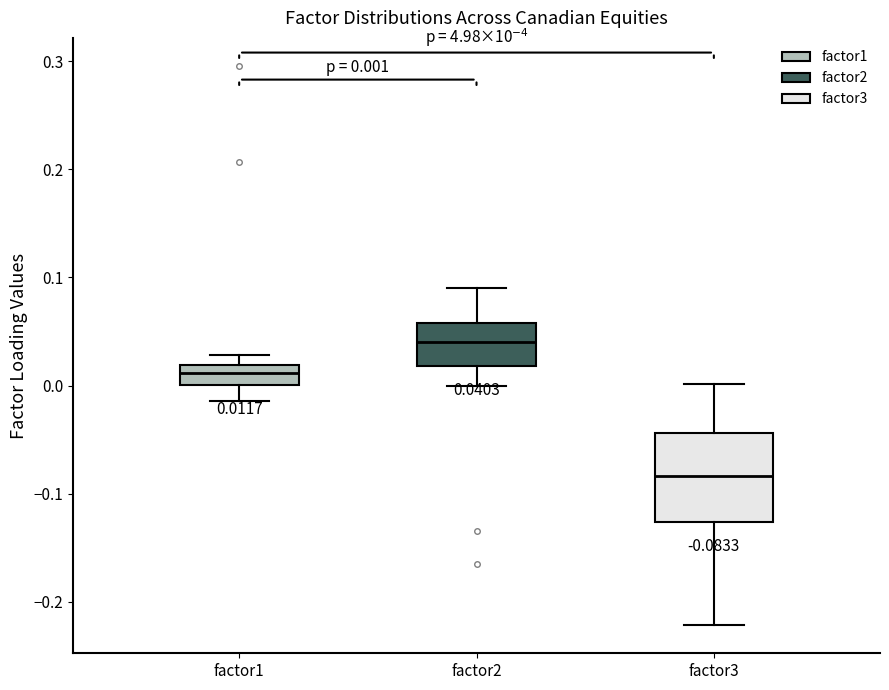

Comparing the boxes themselves (not the whiskers), which one is the tallest?

factor3